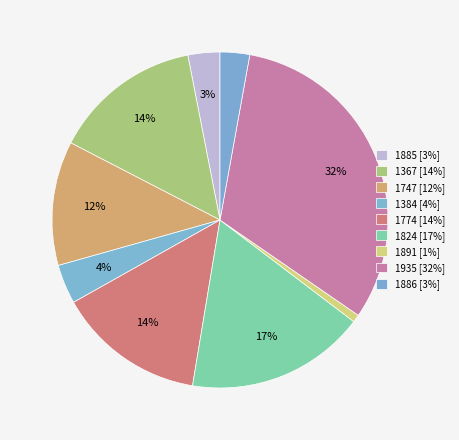

Rank the categories by value from highest to lowest.

1935, 1824, 1367, 1774, 1747, 1384, 1885, 1886, 1891